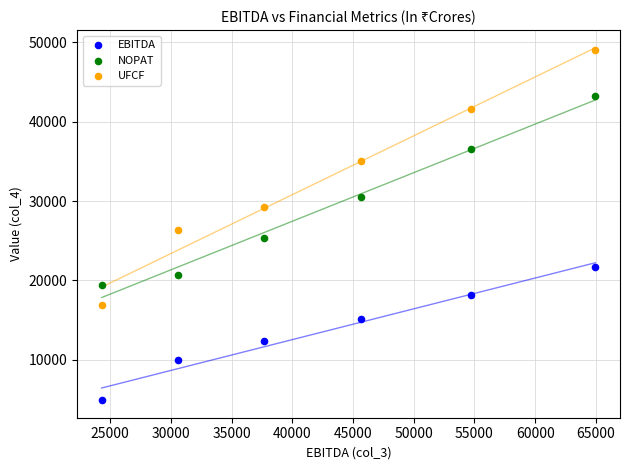

Which series contains the lowest Y value?

EBITDA